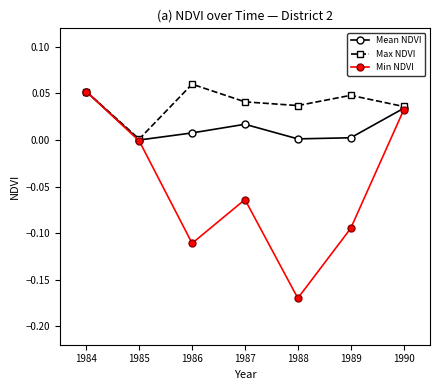

What are all the series names shown in the legend?

Mean NDVI, Max NDVI, Min NDVI